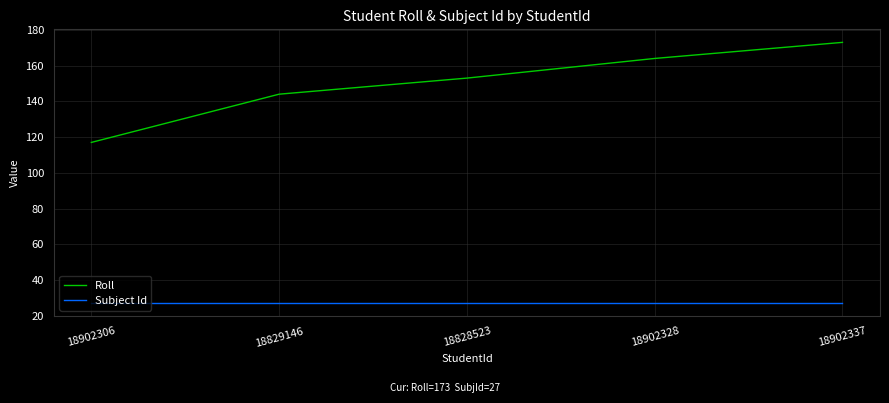

Reading left to right, list all the values displayed in this chart.

Roll: 117	144	153	164	173
Subject Id: 27	27	27	27	27